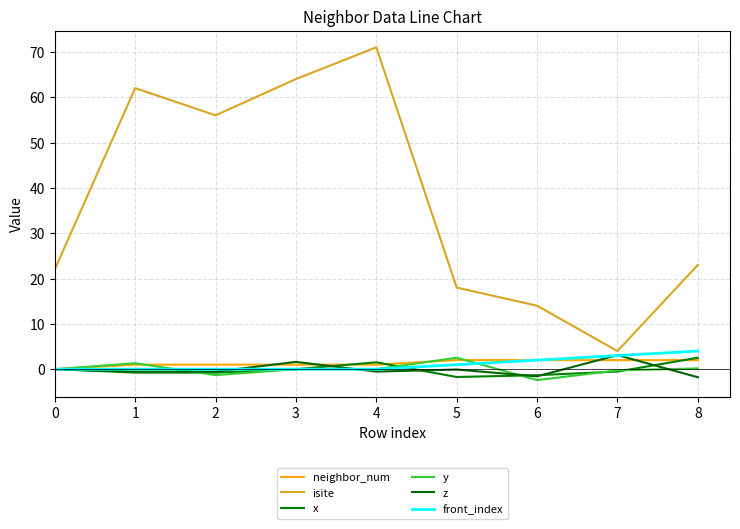

Reading left to right, list all the values displayed in this chart.

neighbor_num: 0.0	1.0	1.0	1.0	1.0	2.0	2.0	2.0	2.0
isite: 22.0	62.0	56.0	64.0	71.0	18.0	14.0	4.0	23.0
x: 0.0	-0.8	-0.8	0.0	1.5	-1.7	-1.3	-0.5	2.5
y: 0.0	1.3	-1.3	0.0	-0.0	2.5	-2.4	-0.3	0.2
z: 0.0	-0.5	-0.5	1.6	-0.5	-0.1	-1.6	3.1	-1.8
front_index: 0.0	0.0	0.0	0.0	0.0	1.0	2.0	3.0	4.0